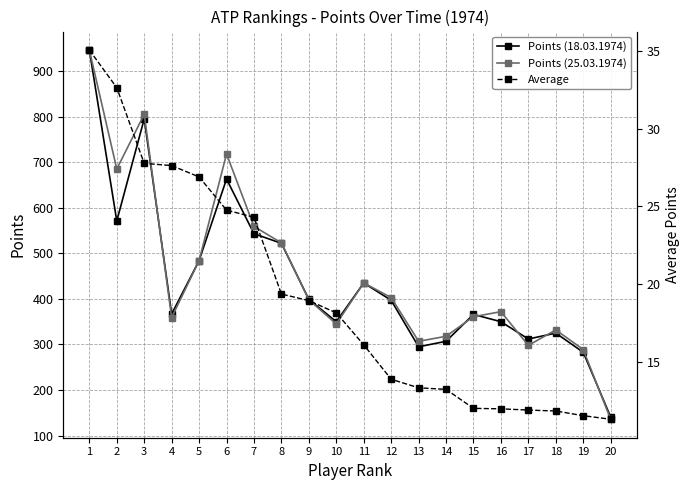

At which label does Average first exceed 18?

1